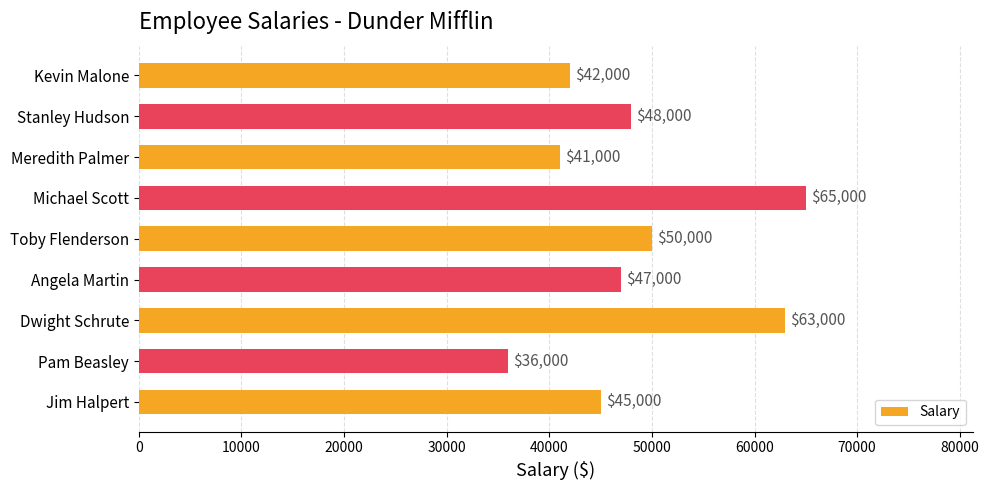

What is the change in value from Angela Martin to Kevin Malone?

-5000